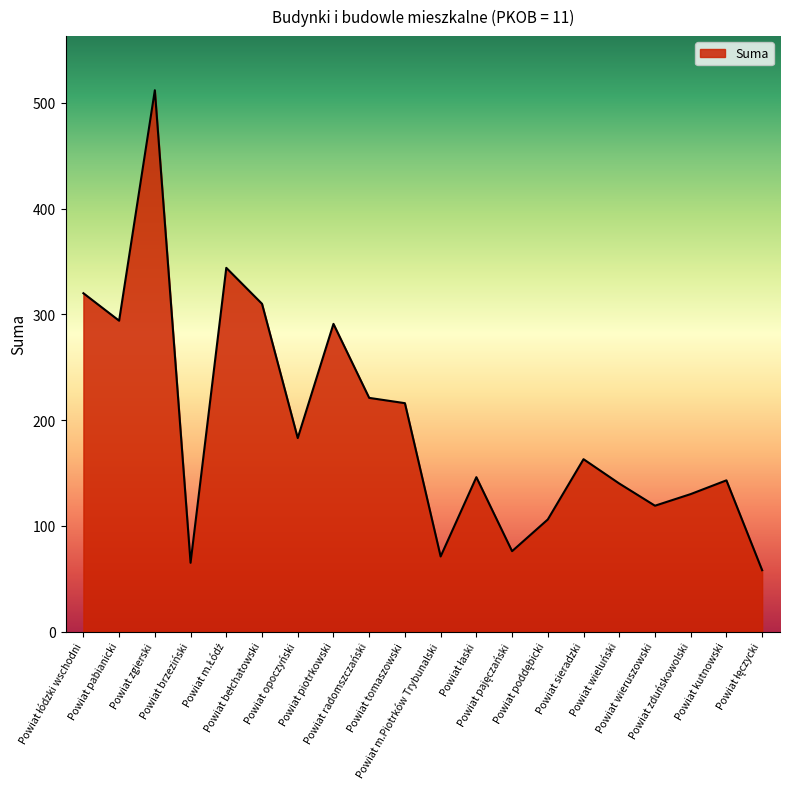

What is the difference between the maximum and minimum values?

454